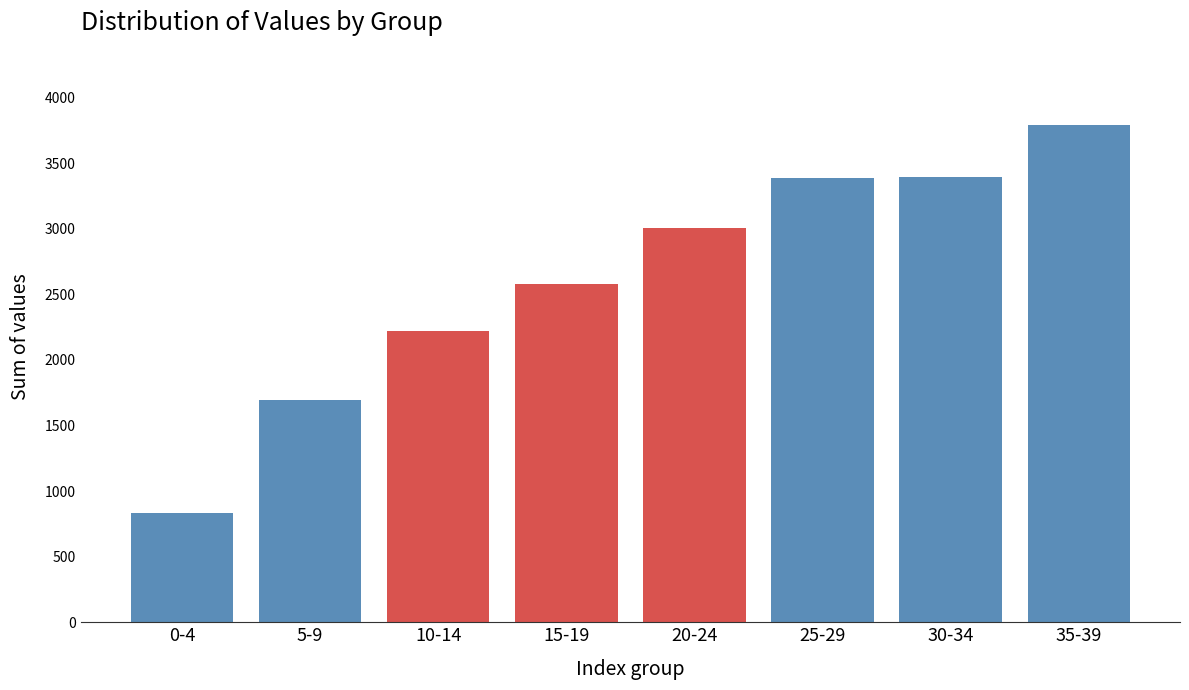

What is the approximate value at 10-14, to the nearest 10?

2220